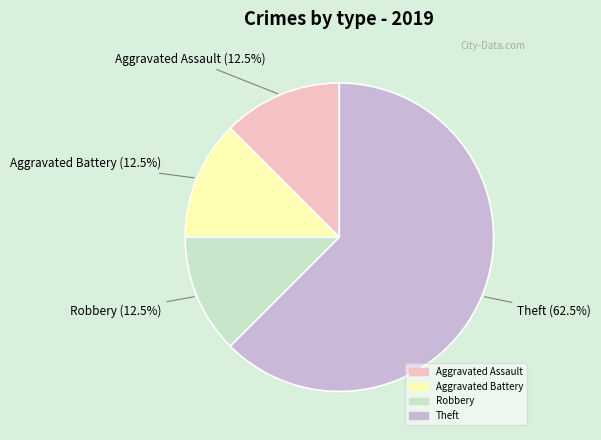

To the nearest percent, what is the difference between the largest and smallest slice percentages?

50%